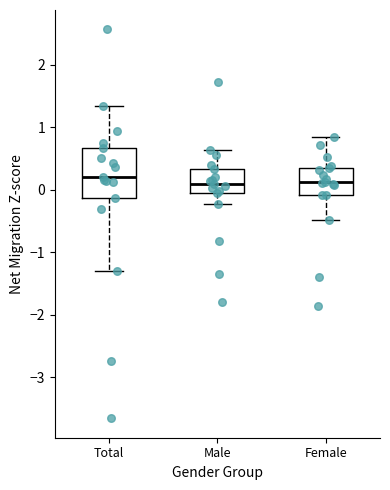

Comparing the boxes themselves (not the whiskers), which one is the tallest?

Total